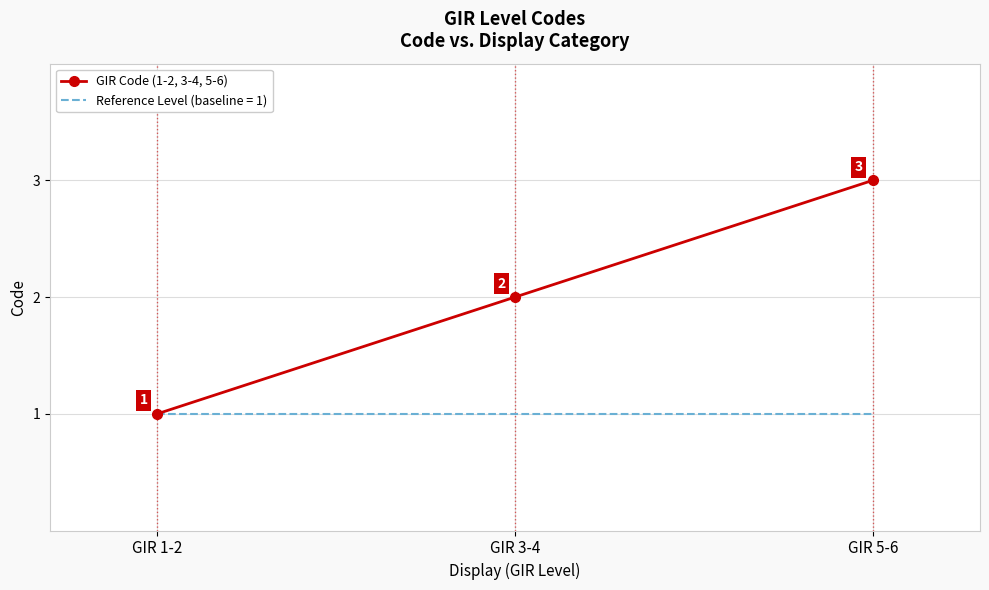

Which series has the widest spread of values?

GIR Code (1-2, 3-4, 5-6)